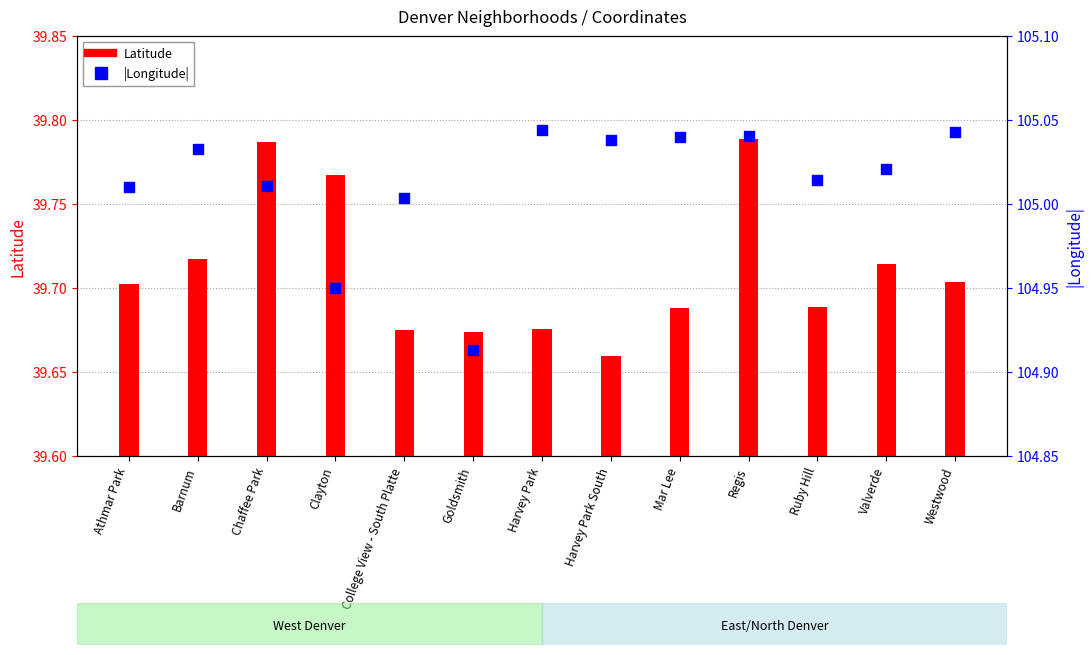

At how many categories does at least one series exceed 96?

13